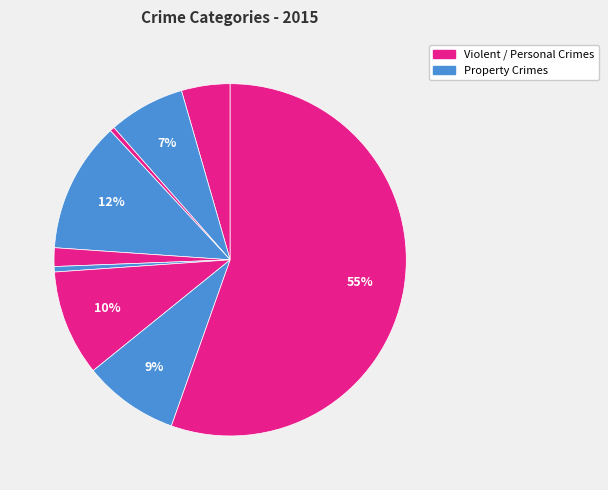

How many segments does this pie chart have?

9